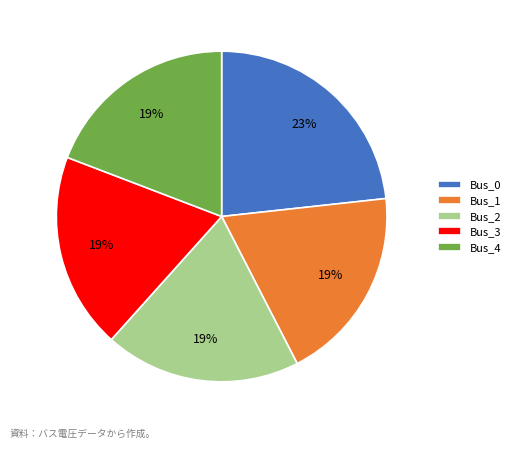

Is the sum of Bus_3 and Bus_0 greater than half?

No